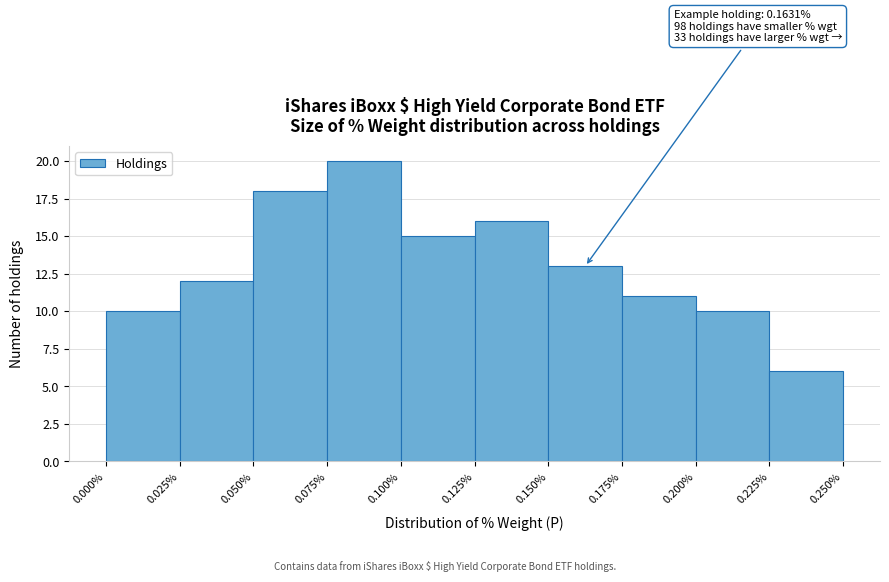

Which range on the x-axis has the tallest bar?

0.075% to 0.100%